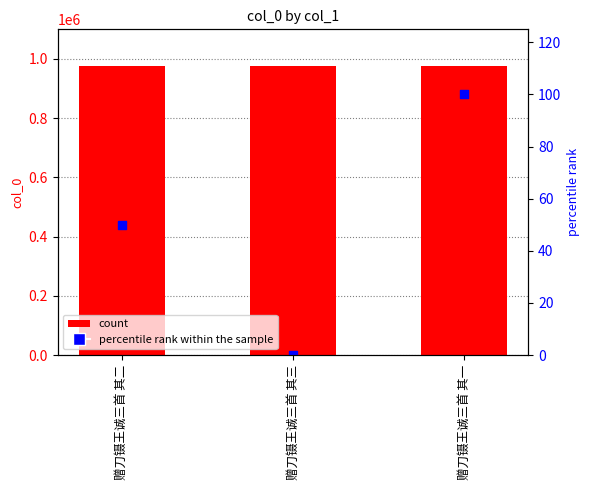

Which series contains the highest Y value?

col_0